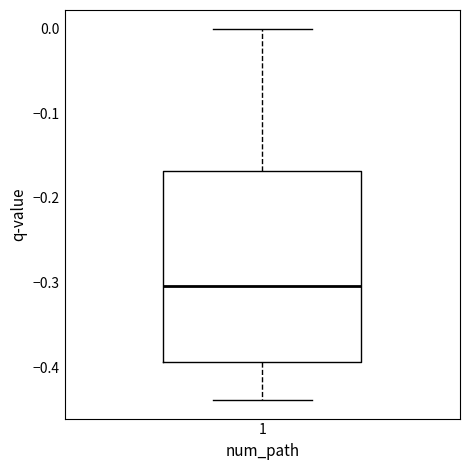

Where does the upper whisker of the box at x = 1 end on the y-axis? The values are not printed on the chart, so give them approximately, as read against the axis.

0.00